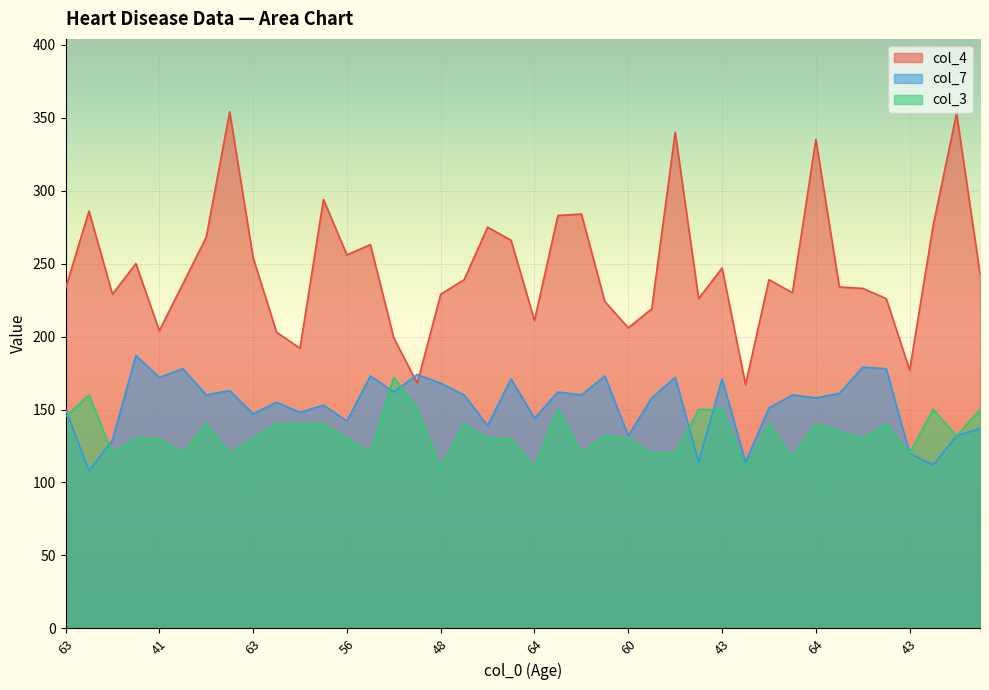

How many data points in col_4 are above 239?

18